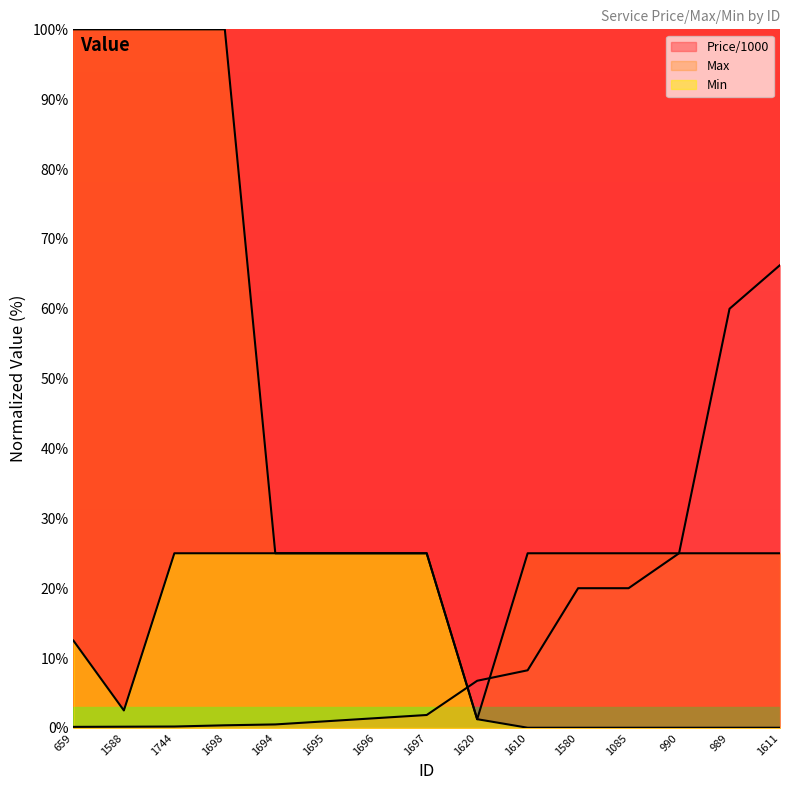

Reading left to right, list all the values displayed in this chart.

Price/1000: 0.2	0.2	0.2	0.4	0.5	0.9	1.4	1.8	6.8	8.2	20.0	20.0	25.0	60.0	66.2
Max: 100.0	100.0	100.0	100.0	25.0	25.0	25.0	25.0	1.2	25.0	25.0	25.0	25.0	25.0	25.0
Min: 12.5	2.5	25.0	25.0	25.0	25.0	25.0	25.0	1.2	0.0	0.0	0.0	0.0	0.0	0.0